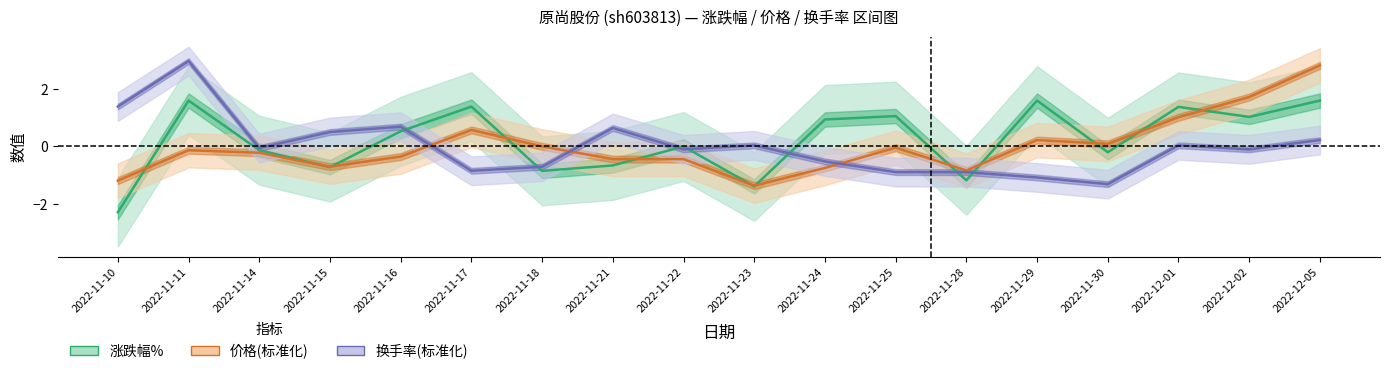

What is the difference between the 价格(标准化) values at 2022-11-10 and 2022-11-11?

1.1